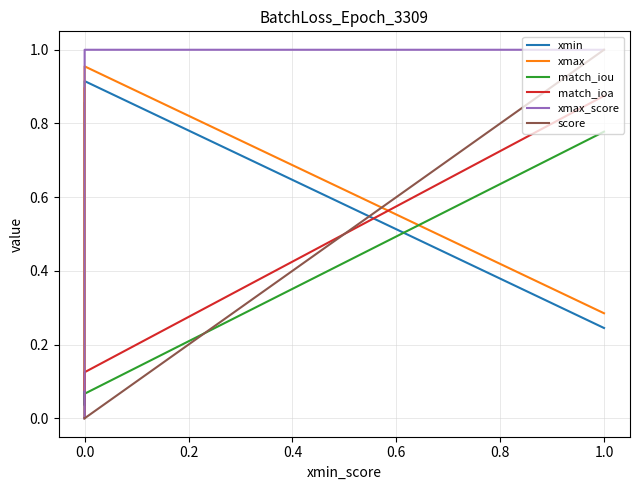

True or false: xmin has a value of 1.2 at 0.0.

False